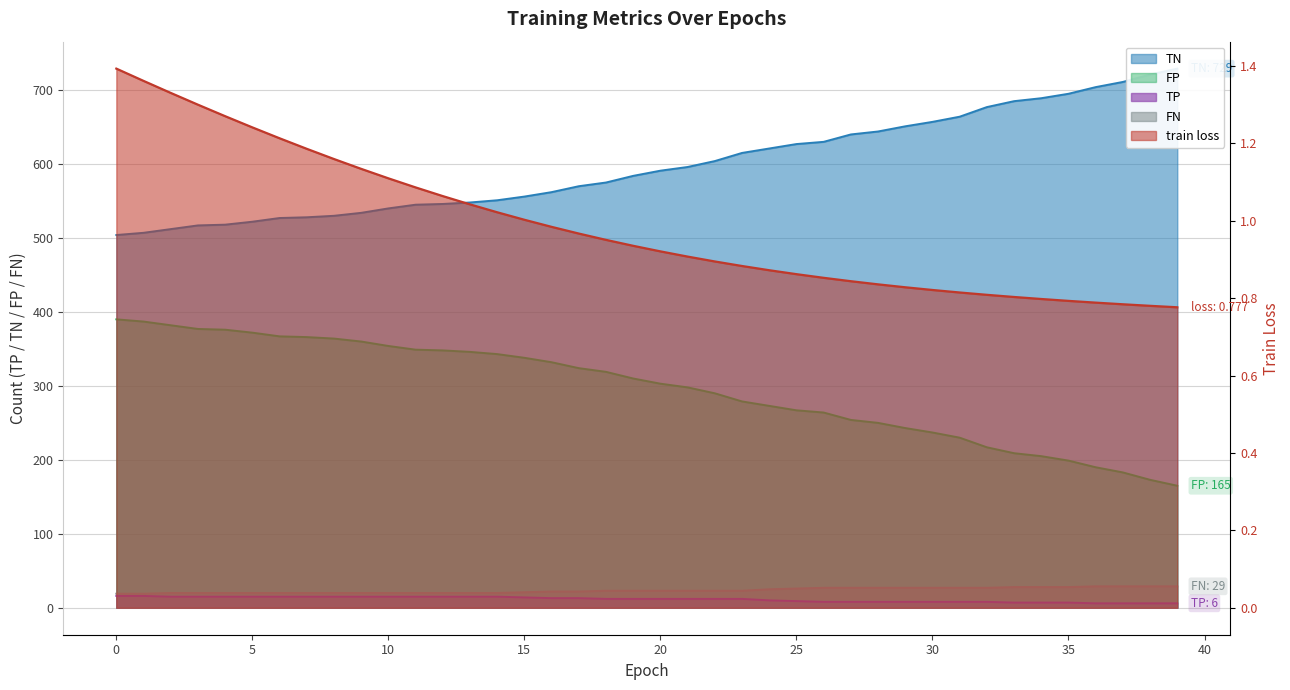

At which label is FP closest to 277?

23